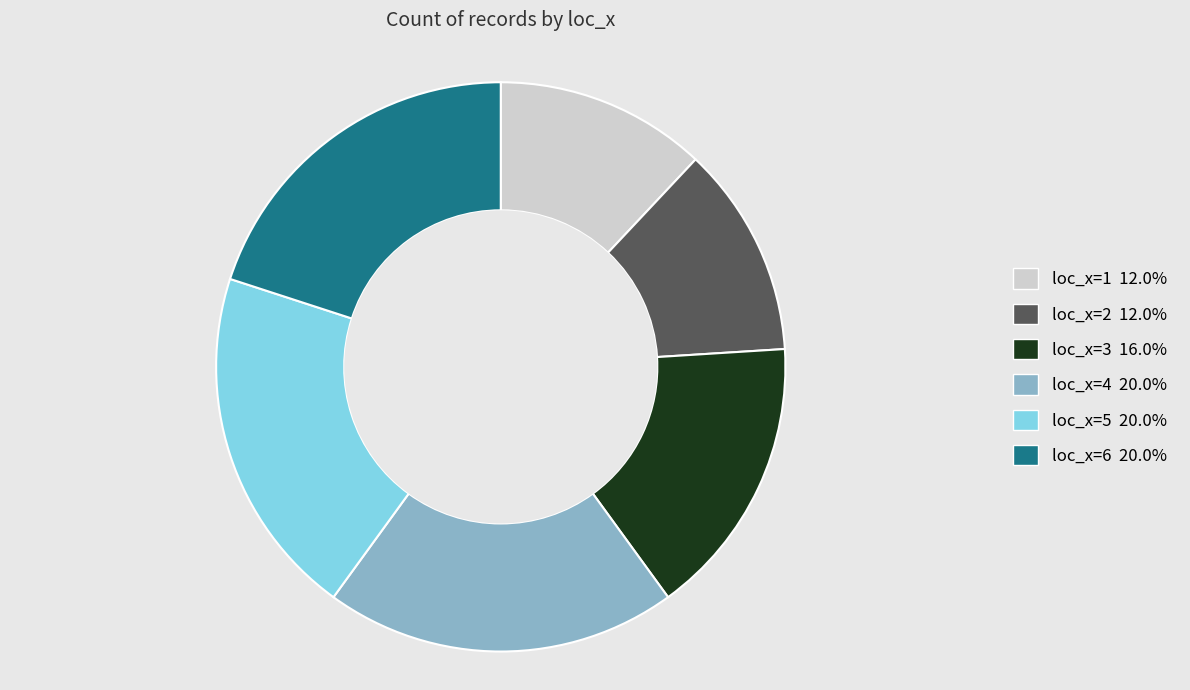

How many slices are in this pie chart?

6